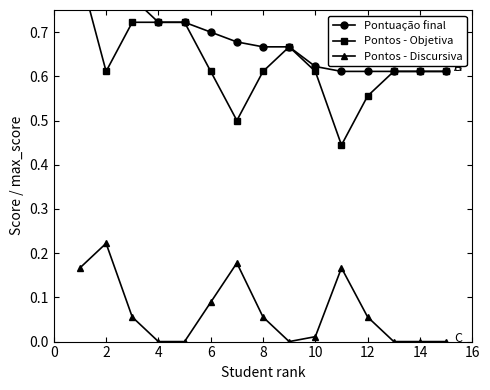

True or false: Pontuação final has more than 0 interior local peaks.

False